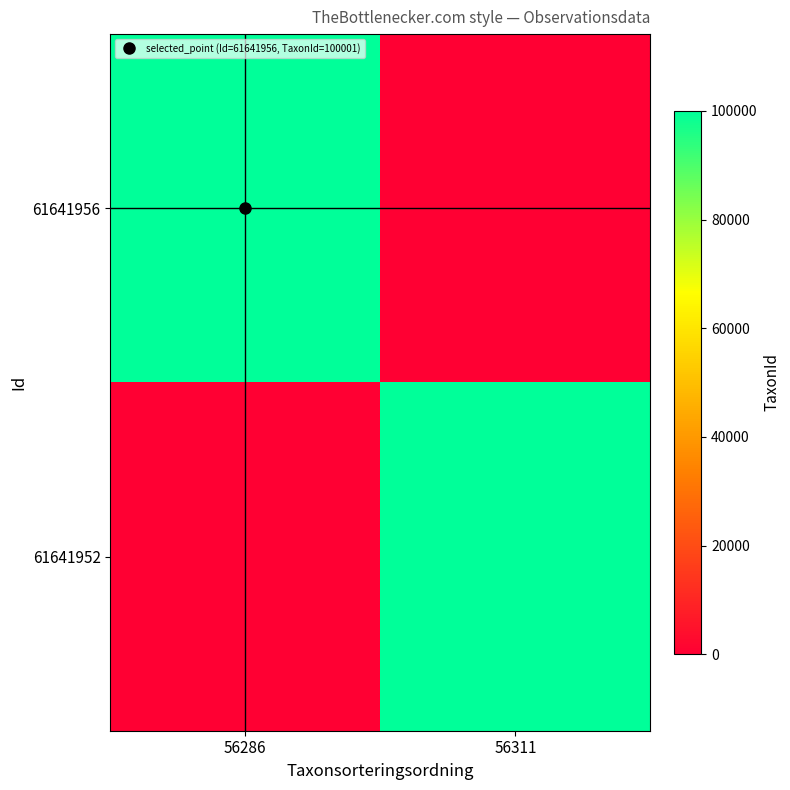

Which has a higher value, 56311 or 56286?

56286